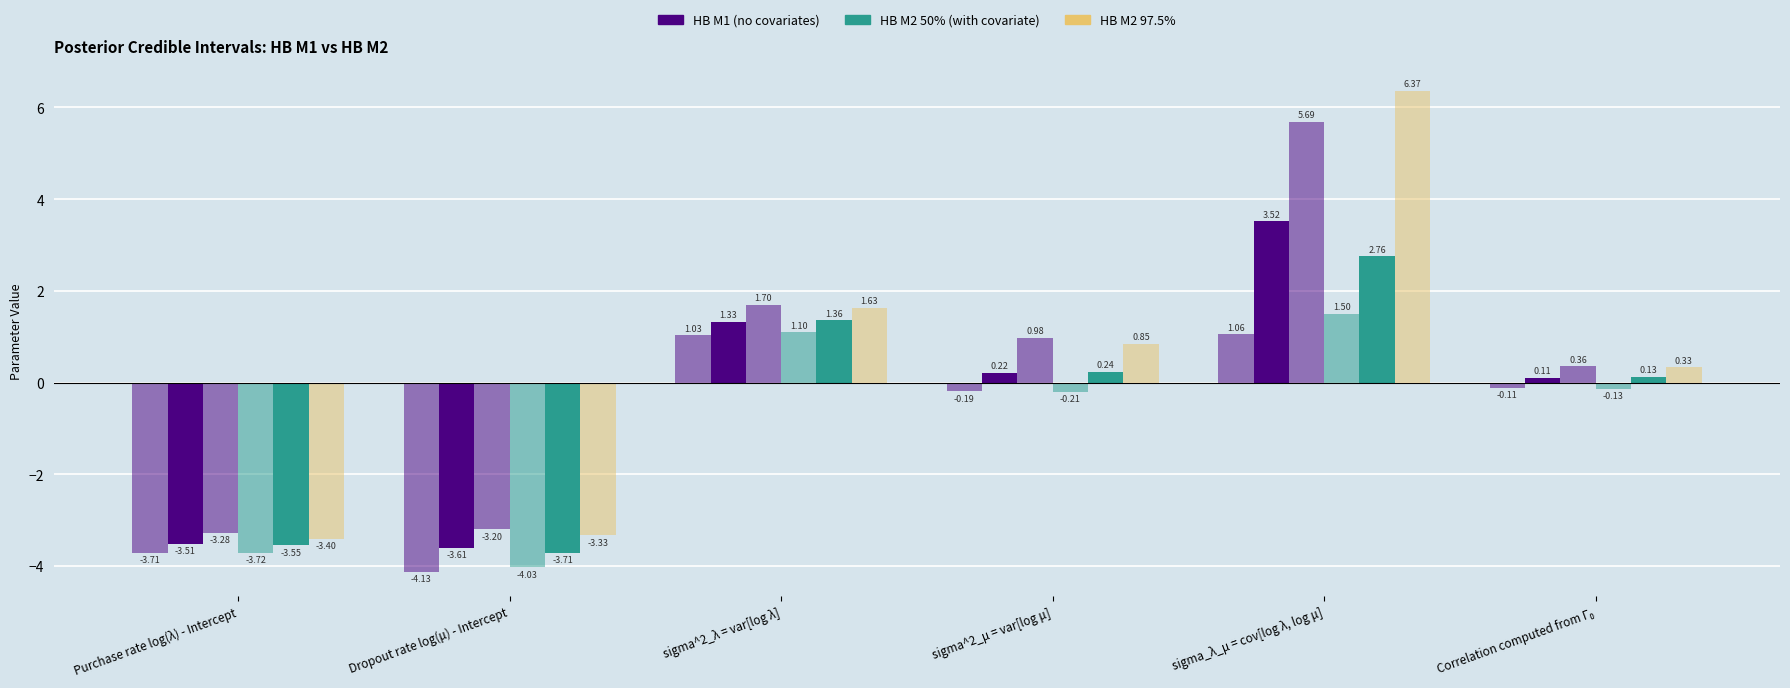

How many series are shown in this chart?

6